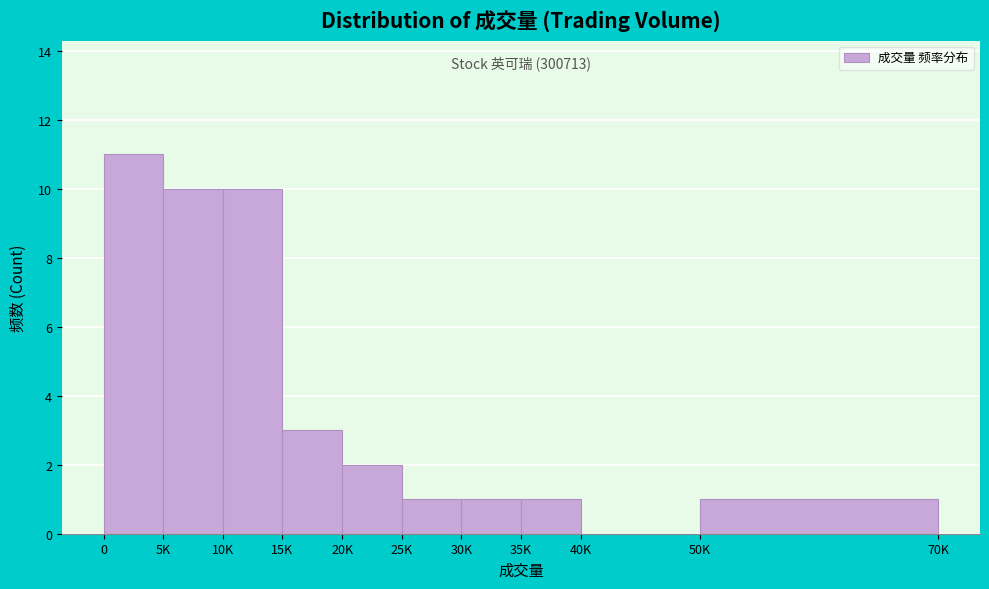

Reading left to right, list all the values displayed in this chart.

0=11	5K=10	10K=10	15K=3	20K=2	25K=1	30K=1	35K=1	40K=0	50K=1